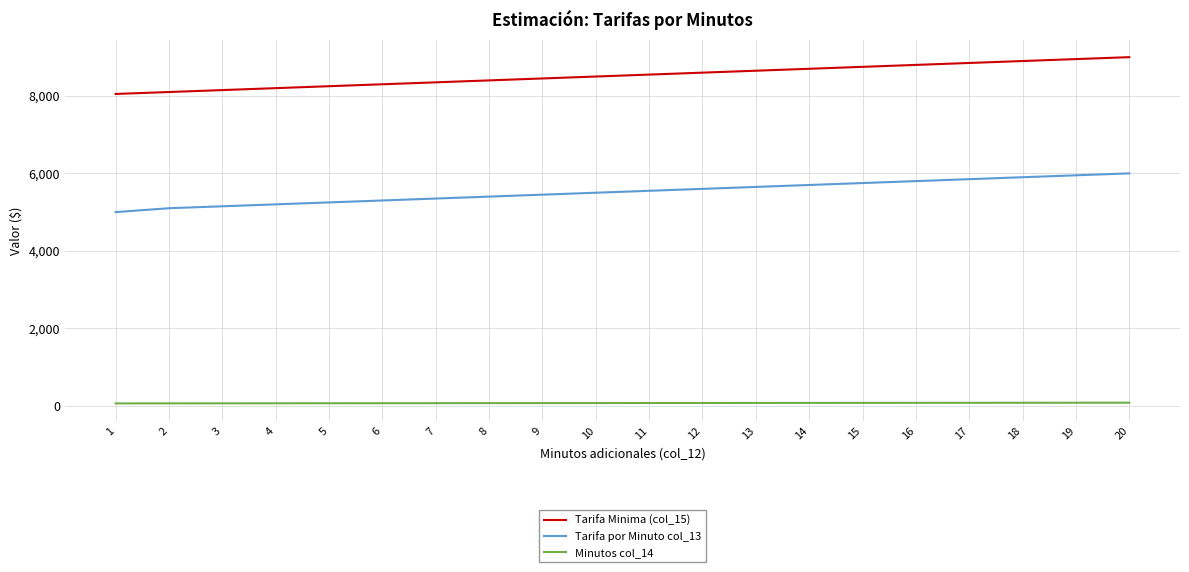

Rank the series by their maximum value, from lowest to highest.

Minutos col_14, Tarifa por Minuto col_13, Tarifa Minima (col_15)